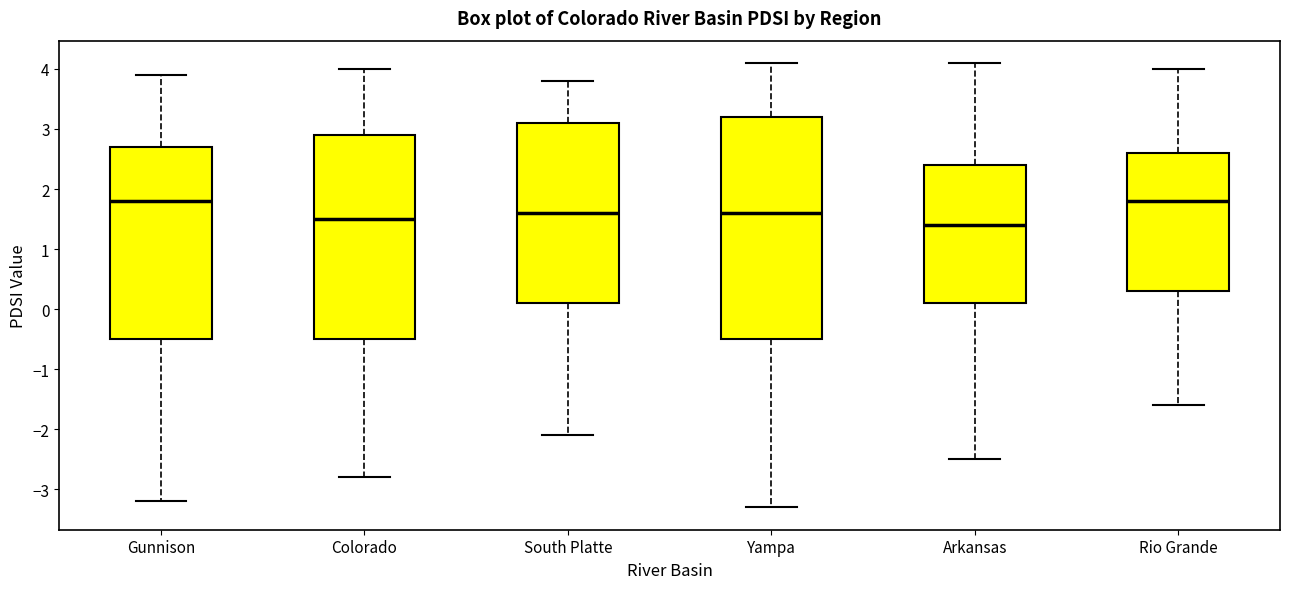

Where does the lower whisker of the box for Colorado end on the y-axis? The values are not printed on the chart, so give them approximately, as read against the axis.

-2.8